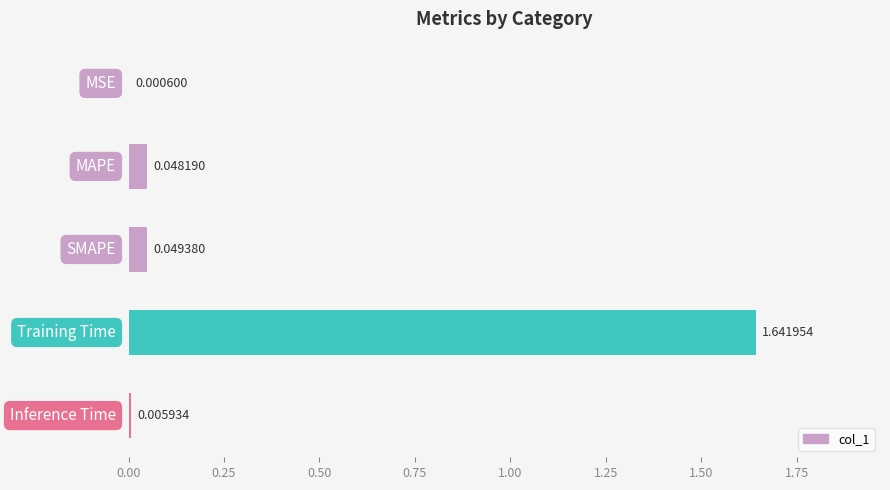

What is the sum of all values?

1.7